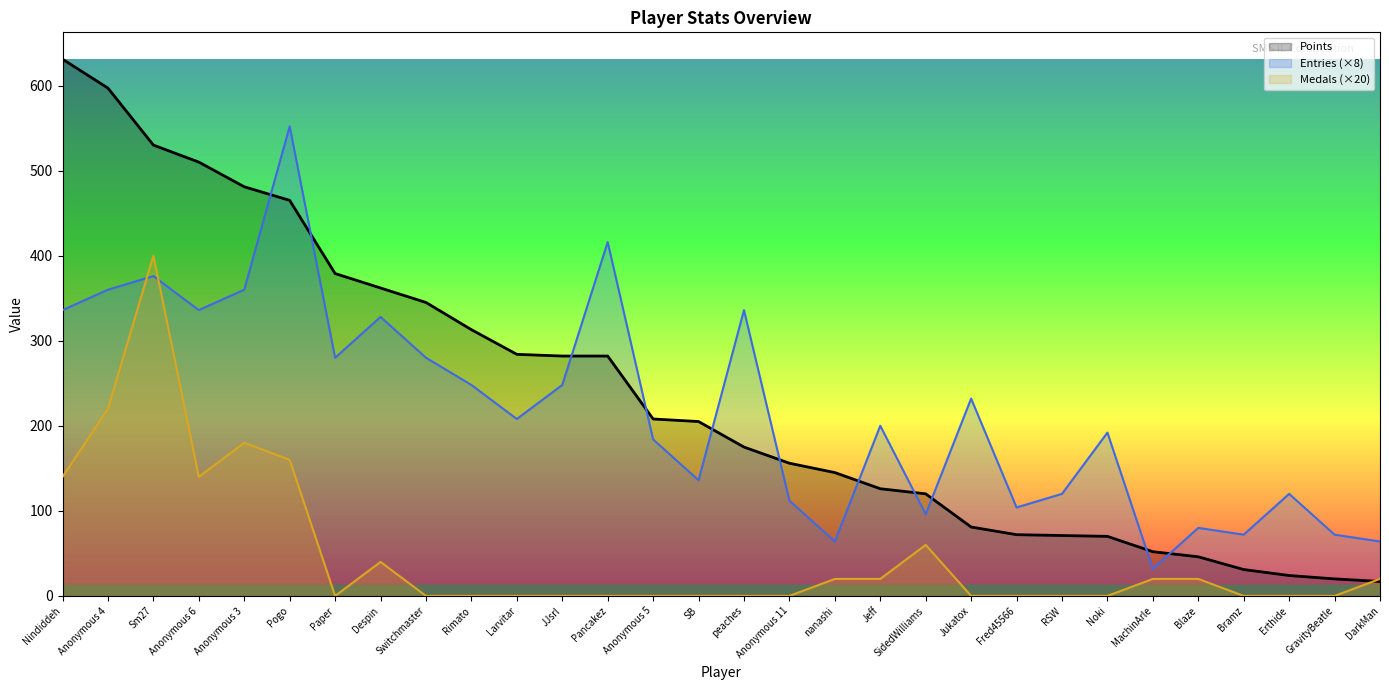

True or false: Medals (×20) and Points intersect in this chart.

True